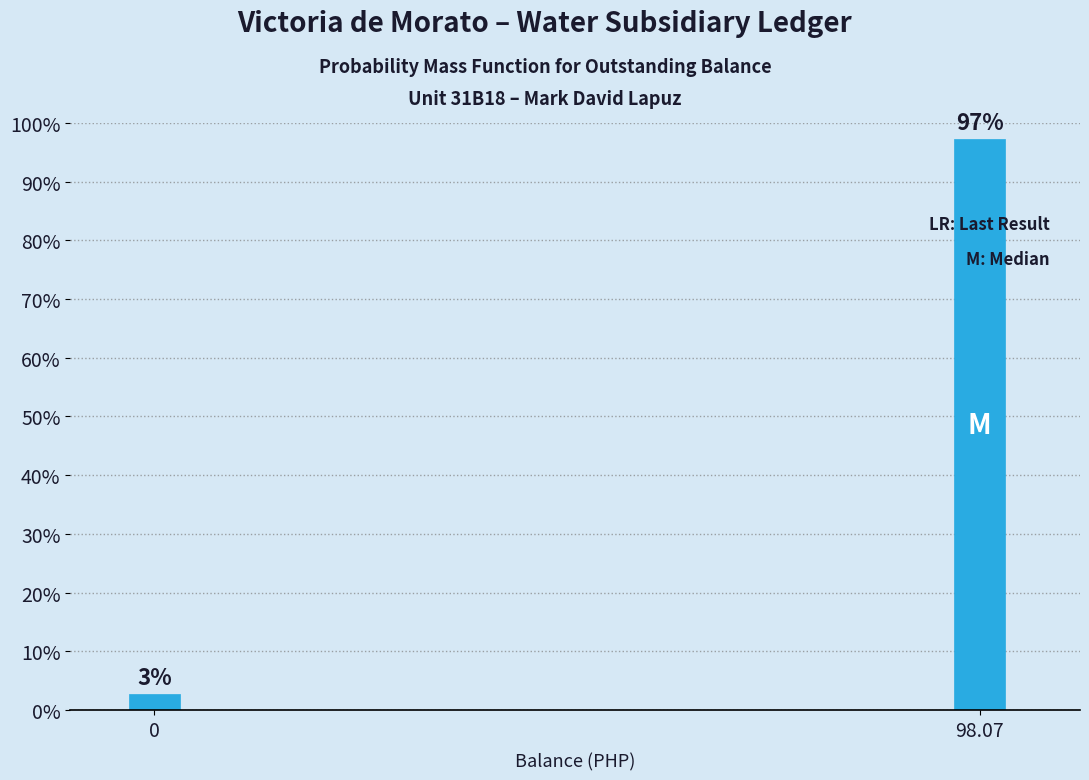

Between 0 and 98.07, which is larger?

98.07